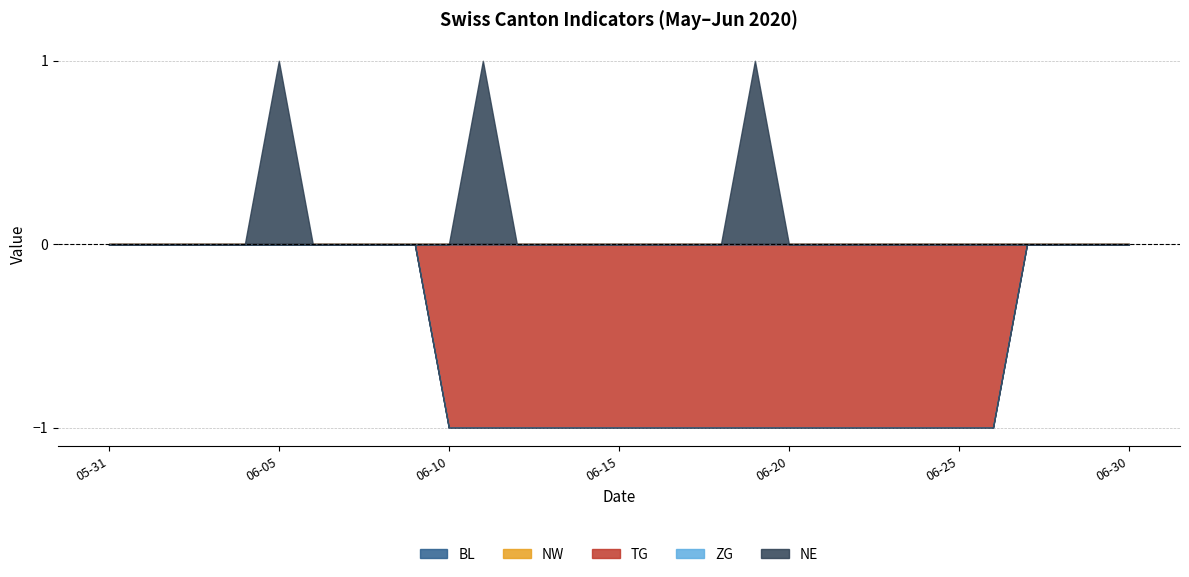

How many distinct data groups are displayed?

5